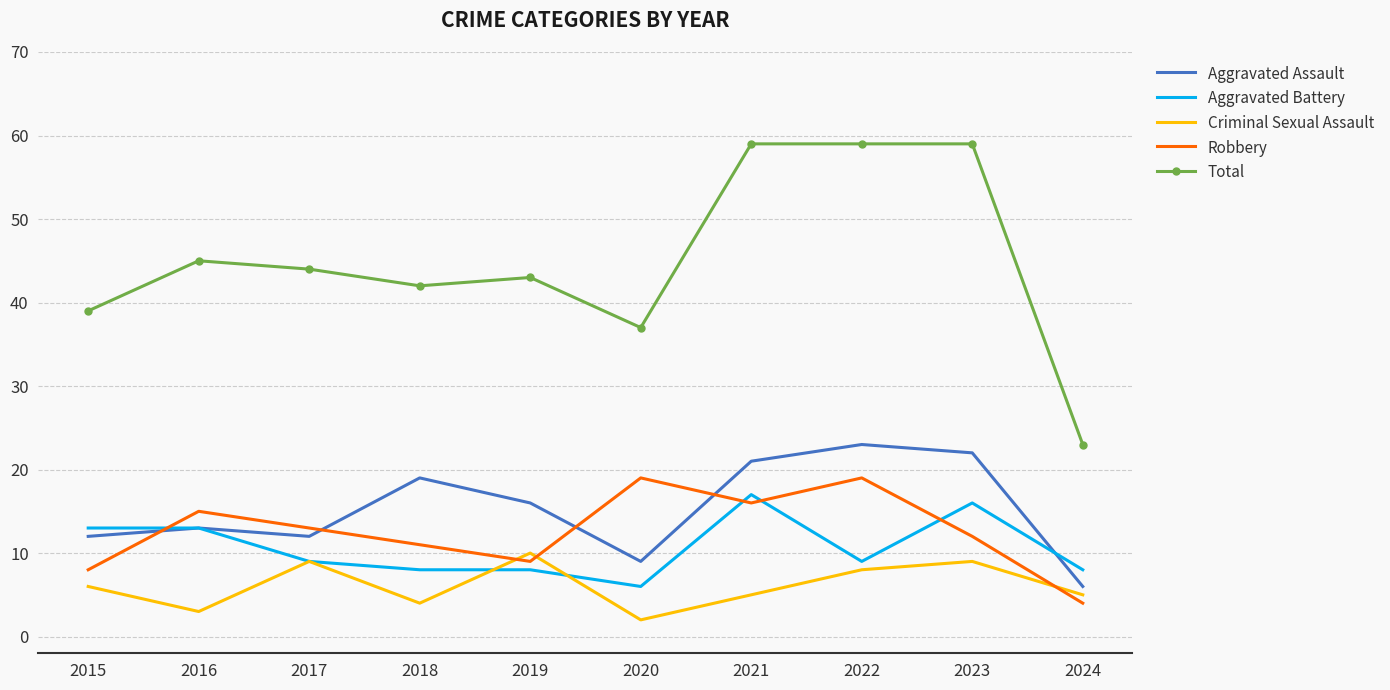

Reading right to left, list all the values displayed in this chart.

Aggravated Assault: 2024=6	2023=22	2022=23	2021=21	2020=9	2019=16	2018=19	2017=12	2016=13	2015=12
Aggravated Battery: 2024=8	2023=16	2022=9	2021=17	2020=6	2019=8	2018=8	2017=9	2016=13	2015=13
Criminal Sexual Assault: 2024=5	2023=9	2022=8	2021=5	2020=2	2019=10	2018=4	2017=9	2016=3	2015=6
Robbery: 2024=4	2023=12	2022=19	2021=16	2020=19	2019=9	2018=11	2017=13	2016=15	2015=8
Total: 2024=23	2023=59	2022=59	2021=59	2020=37	2019=43	2018=42	2017=44	2016=45	2015=39